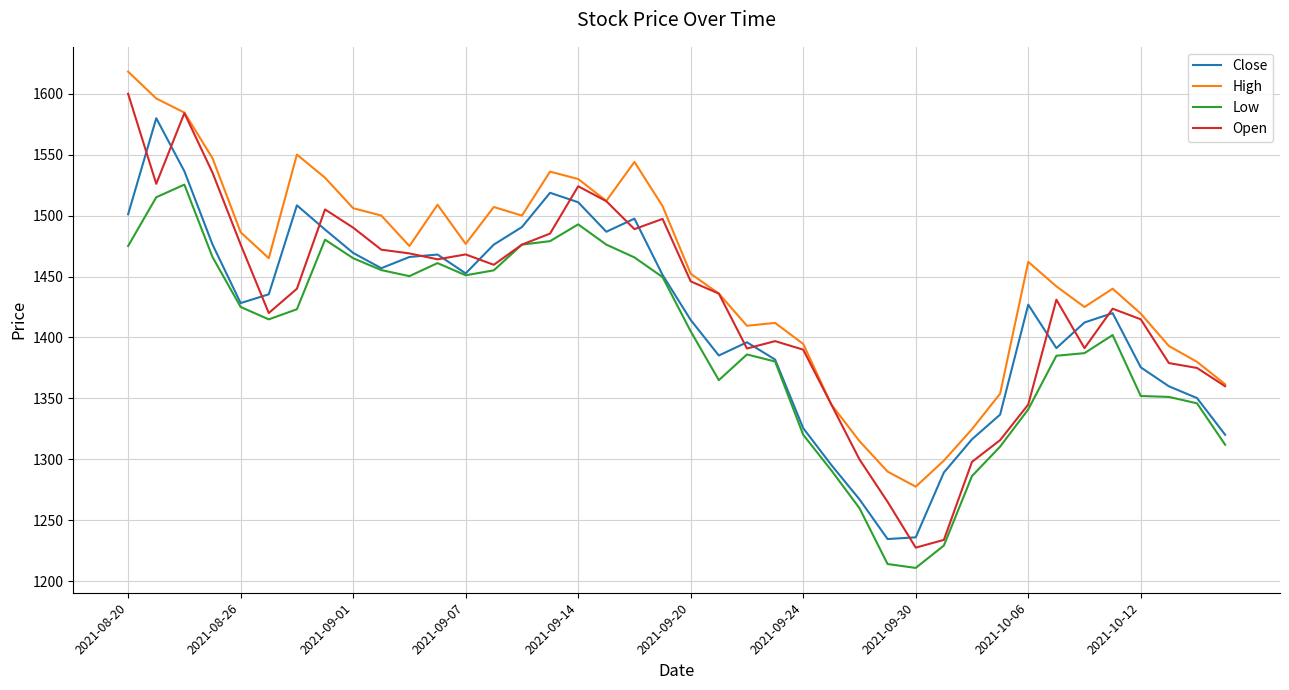

Does the chart have visible grid lines?

Yes